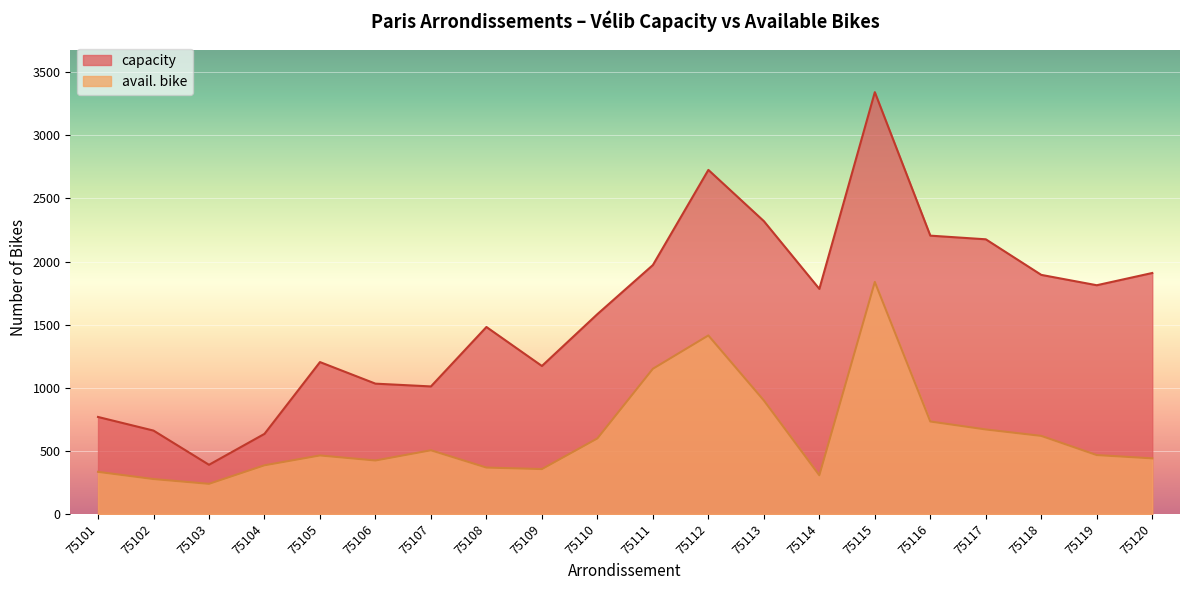

What is the highest value of the capacity series?

3342